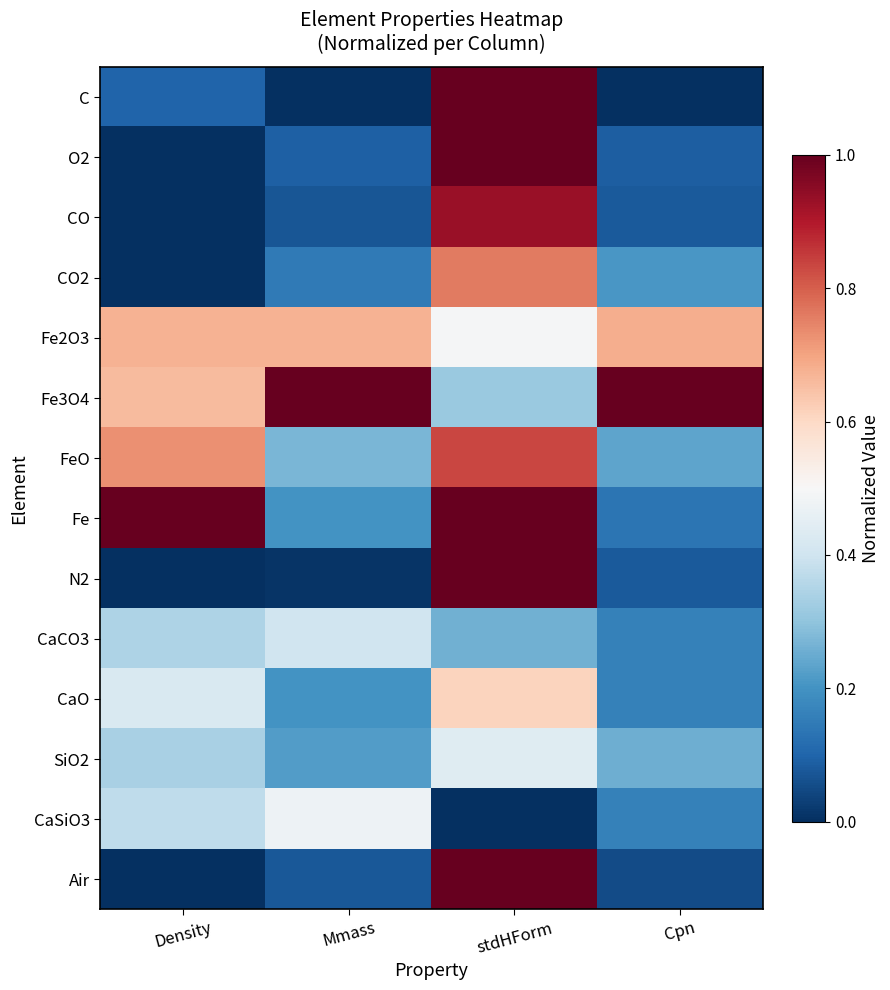

Count the number of data series in this chart.

14